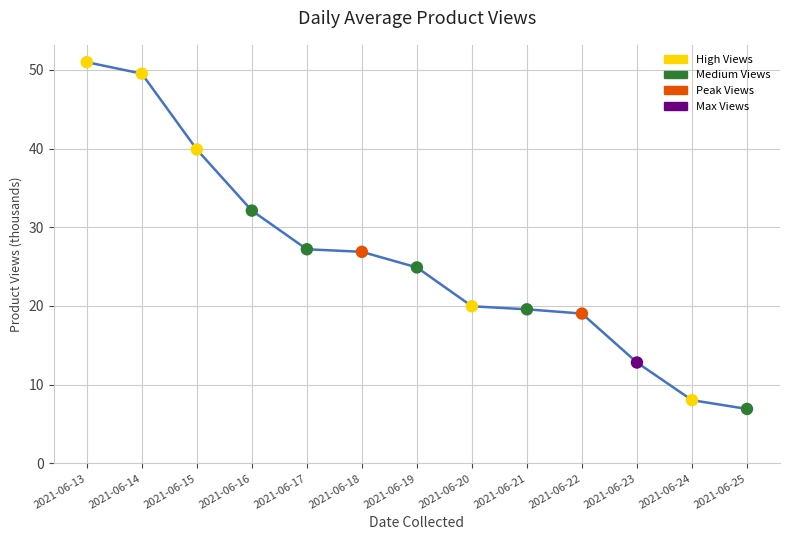

What is the change in value from 2021-06-16 to 2021-06-18?

-5.2